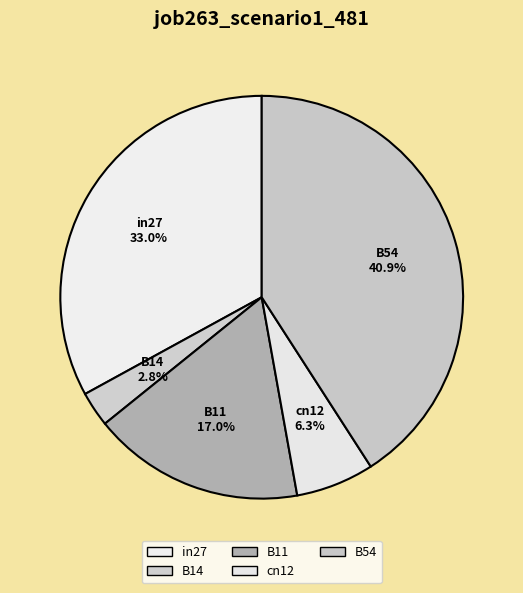

To the nearest percent, what is the difference between the B14 and B11 slice percentages?

14%